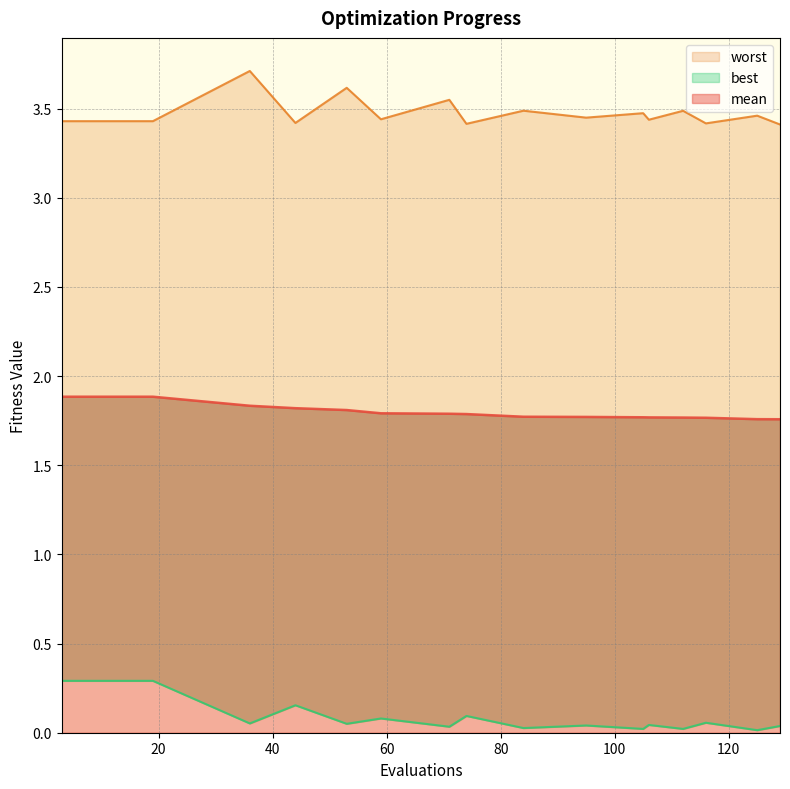

At 36, list the series in order from smallest to largest.

best, mean, worst